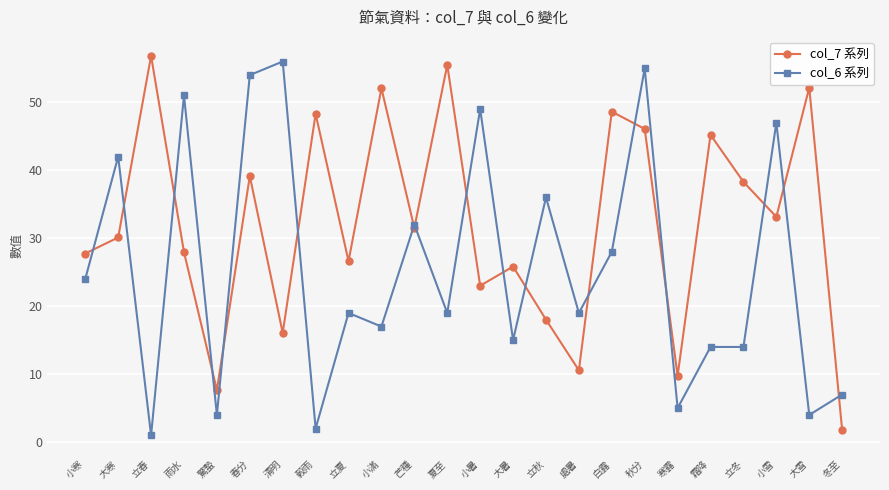

What is the difference between the col_7 系列 values at 榖雨 and 大雪?

3.9